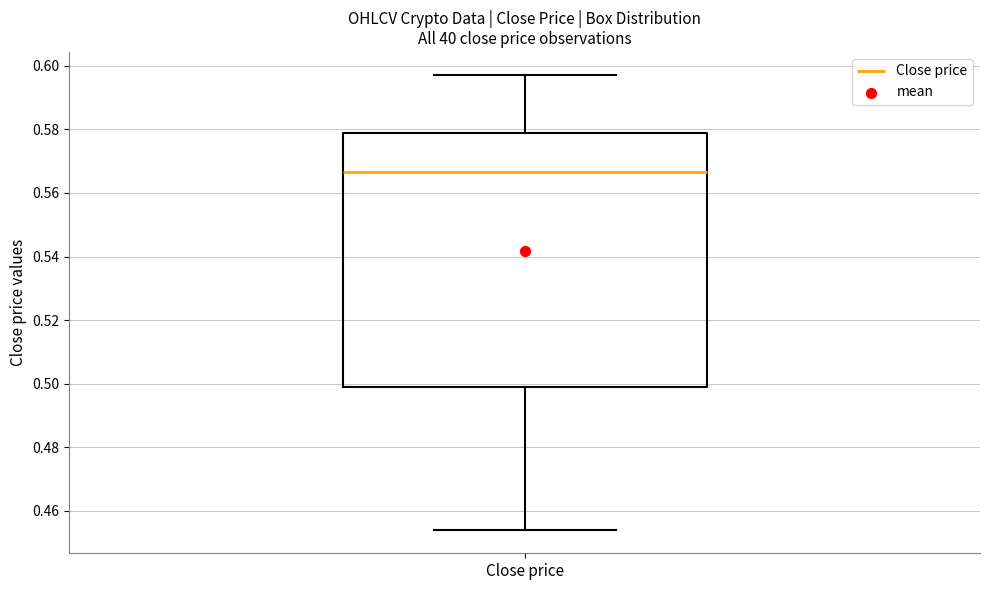

Where does the median line of the box for Close price sit on the y-axis? The values are not printed on the chart, so give them approximately, as read against the axis.

0.566